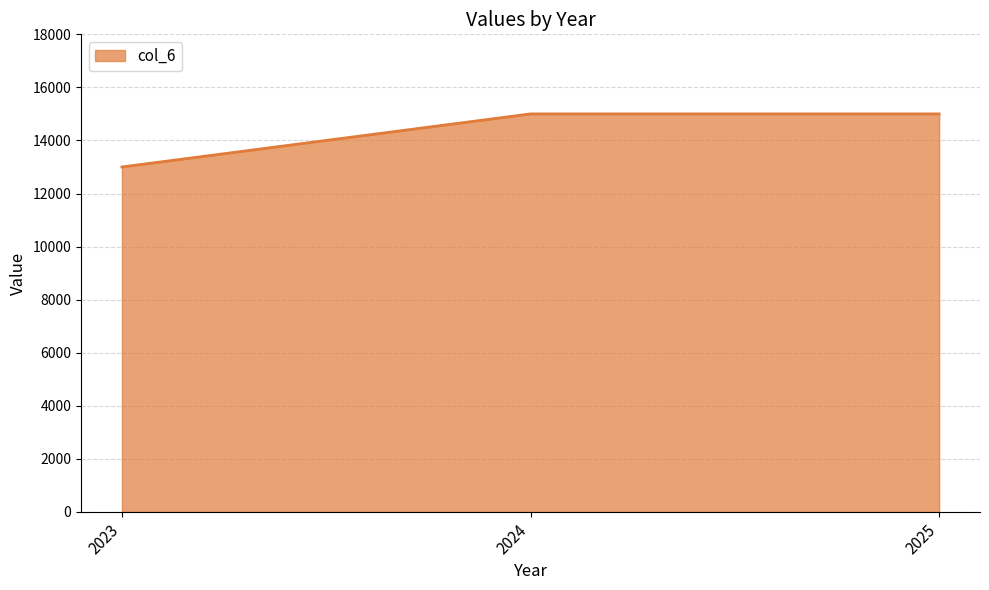

The chart shows a value of 25585 at 2025. True or false?

False